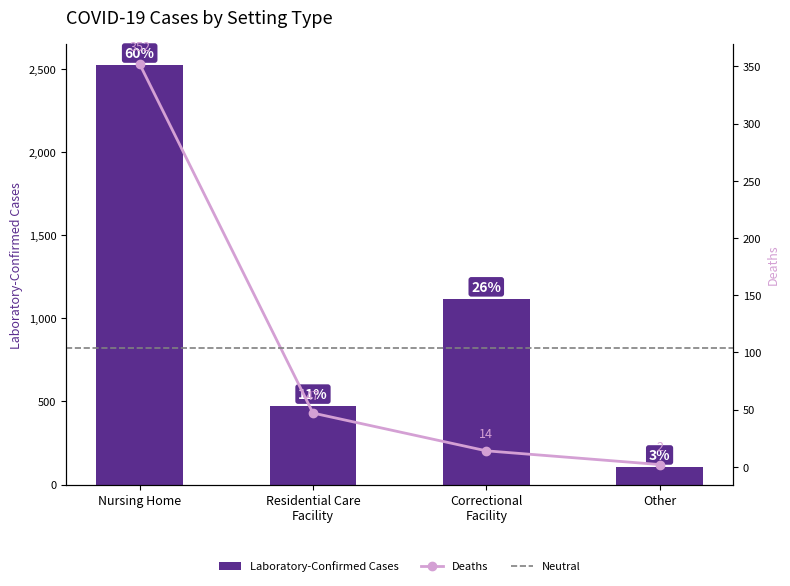

Rank the series by their maximum value, from lowest to highest.

Deaths, Laboratory-Confirmed Cases